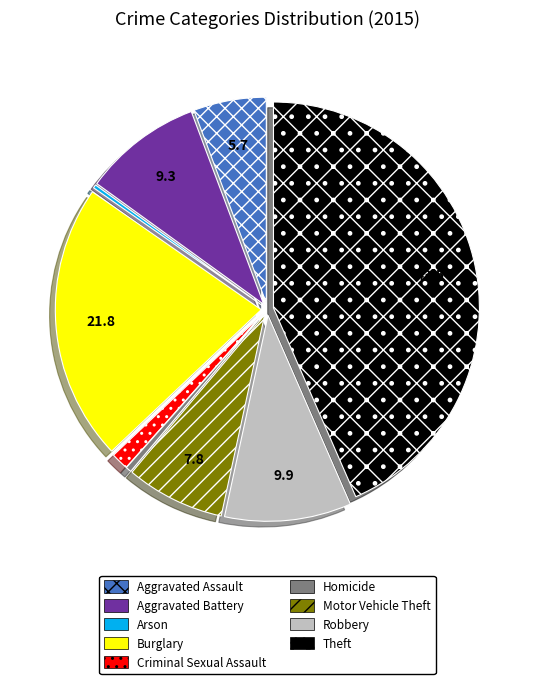

True or false: Motor Vehicle Theft accounts for 8% of the total.

True